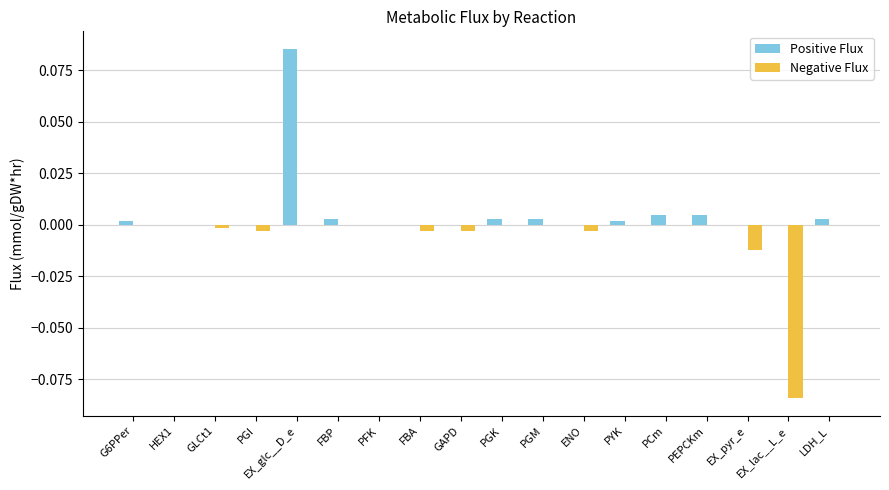

At which label does Positive Flux reach its peak?

EX_glc__D_e